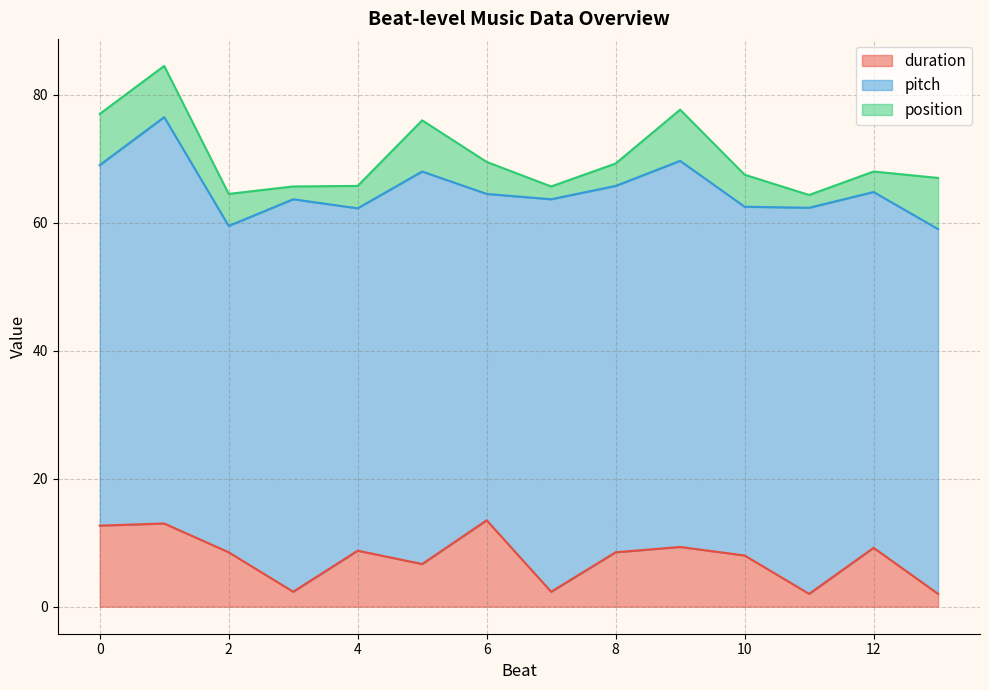

What is the average value of the duration series?

7.6